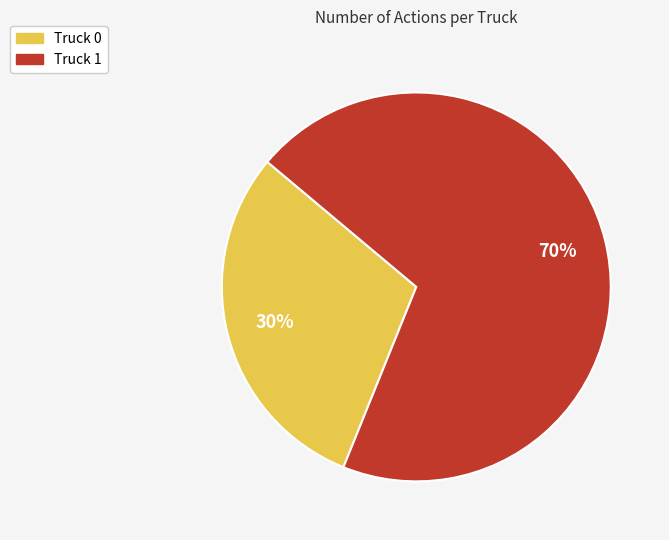

The Truck 1 slice represents 70% of the pie. True or false?

True